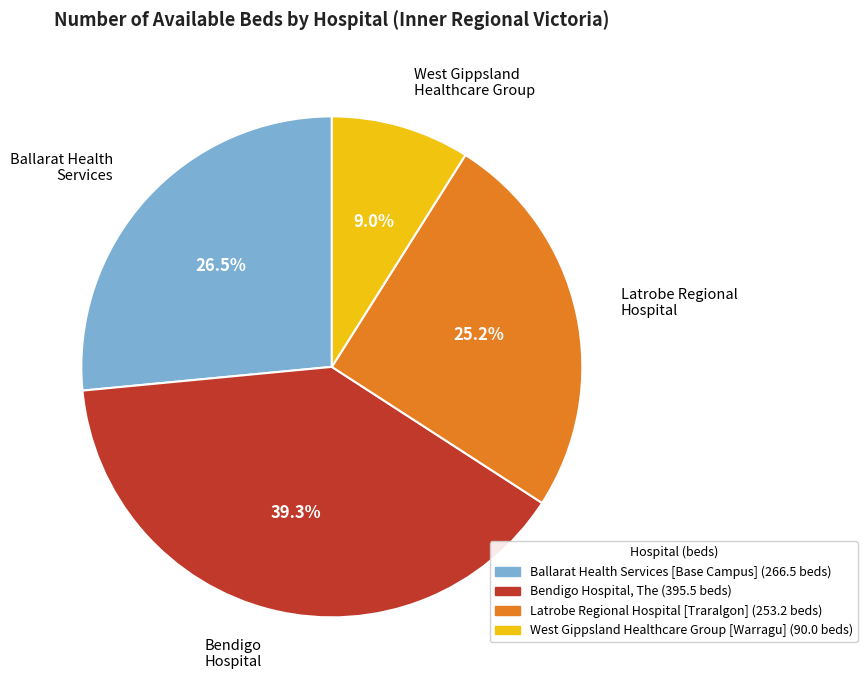

How many slices are in this pie chart?

4